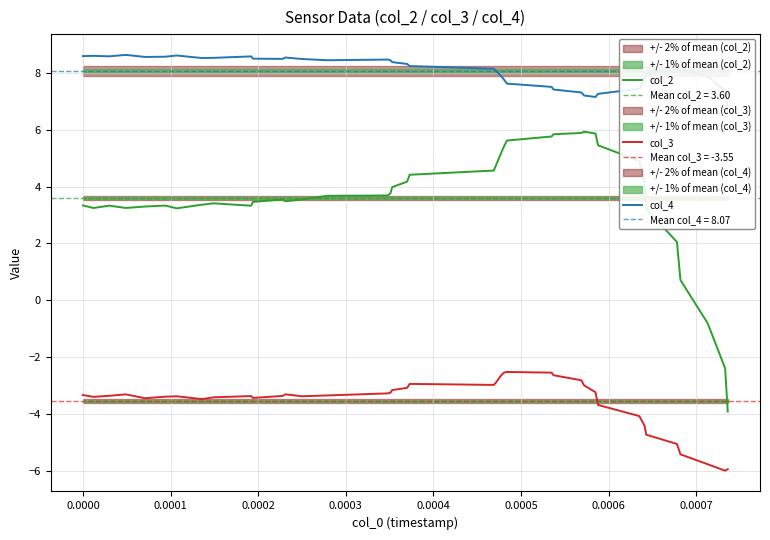

How many values in the col_4 series are below 8?

16